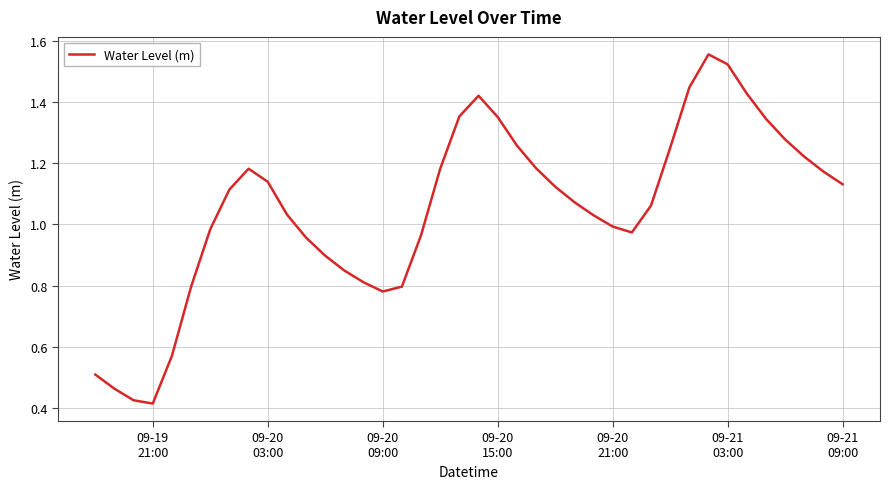

Does the chart have visible grid lines?

Yes